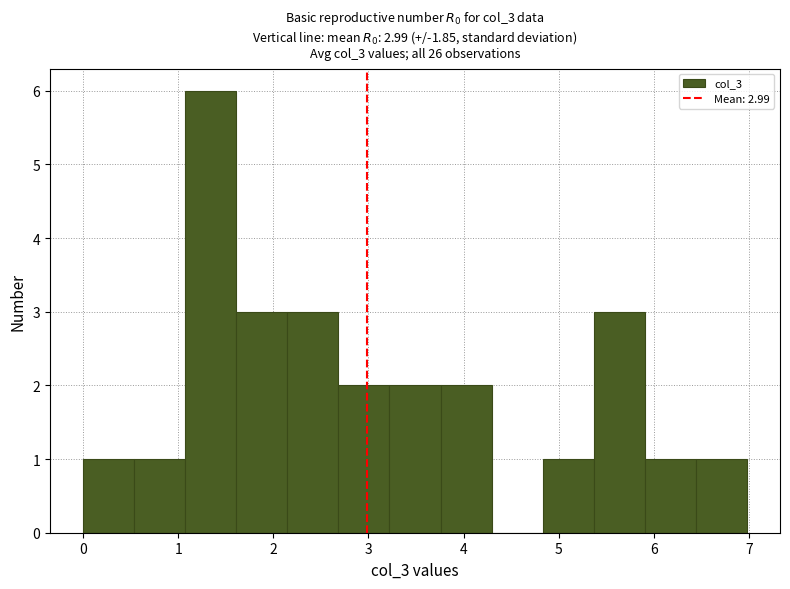

Which range on the x-axis has the tallest bar?

1.1 to 1.6